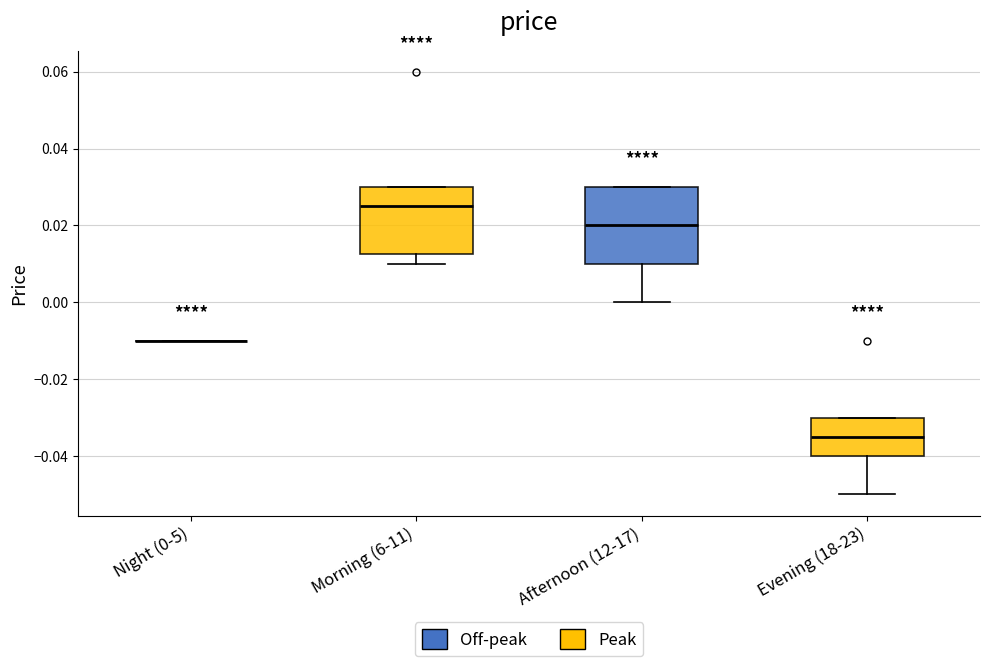

Where is the upper edge of the box for Evening (18-23) on the y-axis? The values are not printed on the chart, so give them approximately, as read against the axis.

-0.030